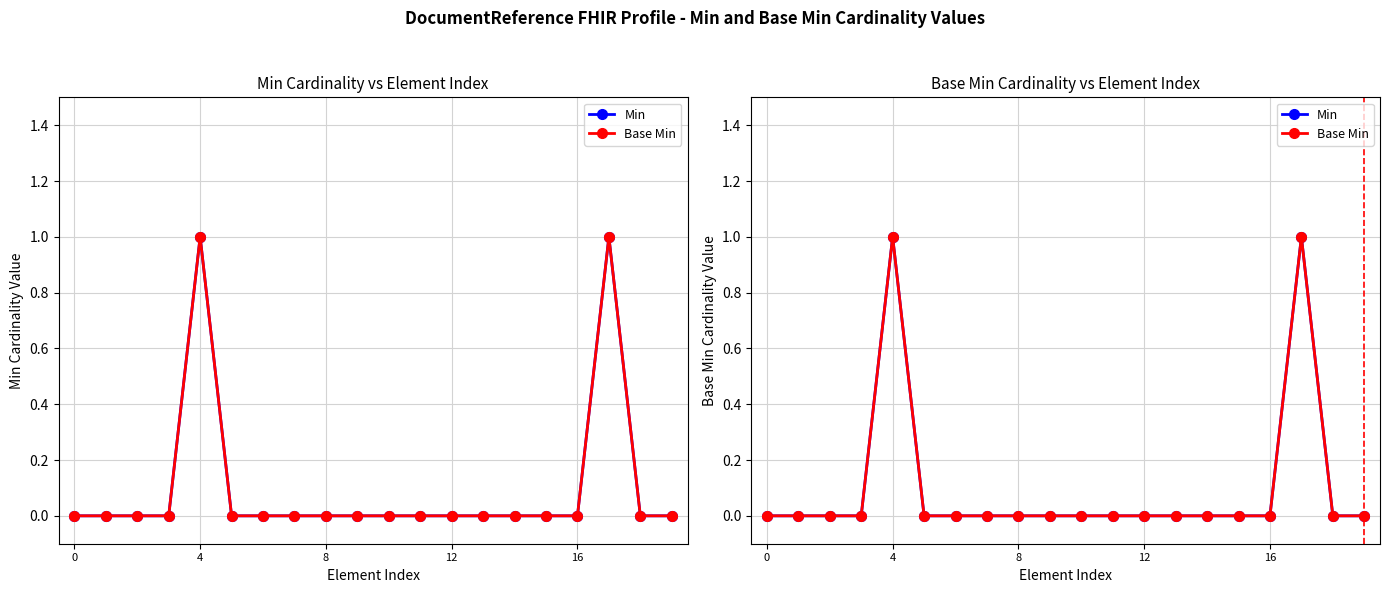

Which series has the largest total across all categories?

Min